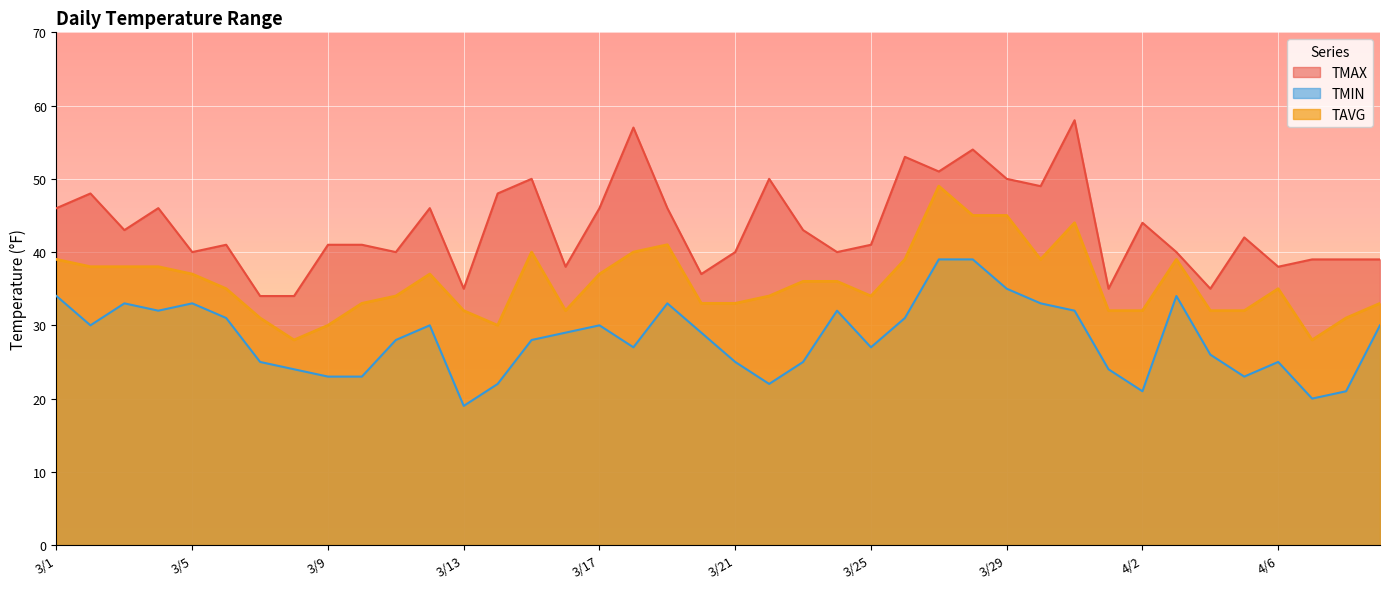

What is the minimum value shown in the chart?

19